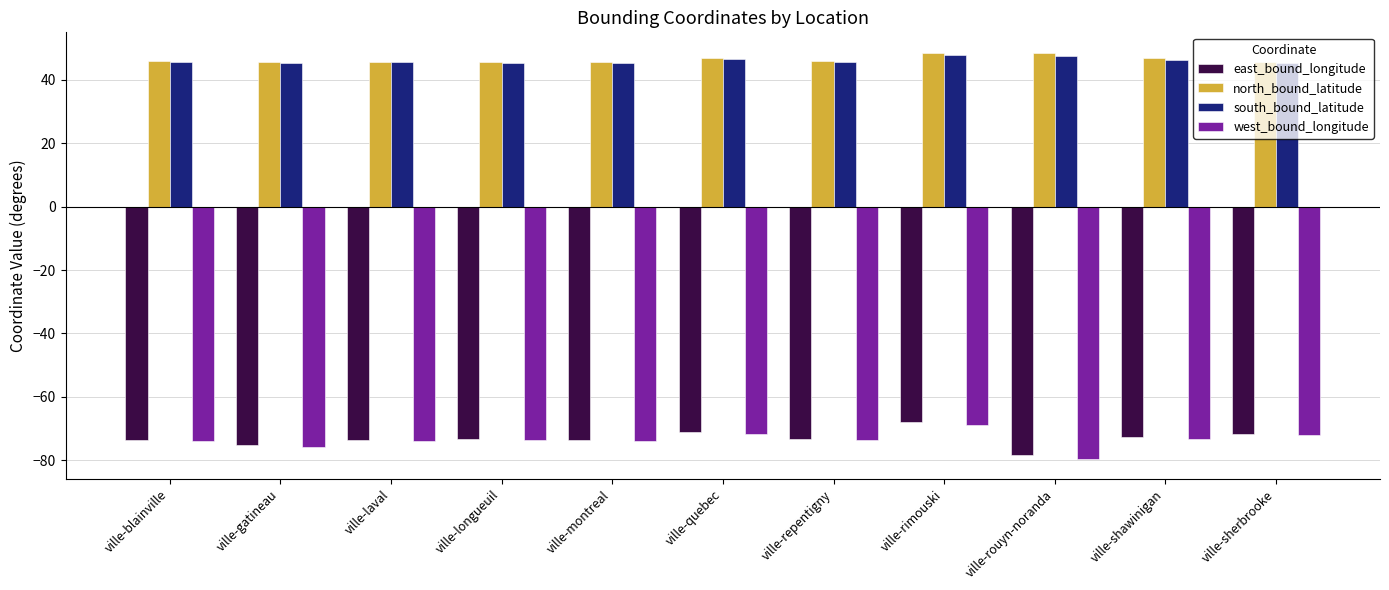

What is the approximate value of south_bound_latitude at ville-rouyn-noranda?

47.7